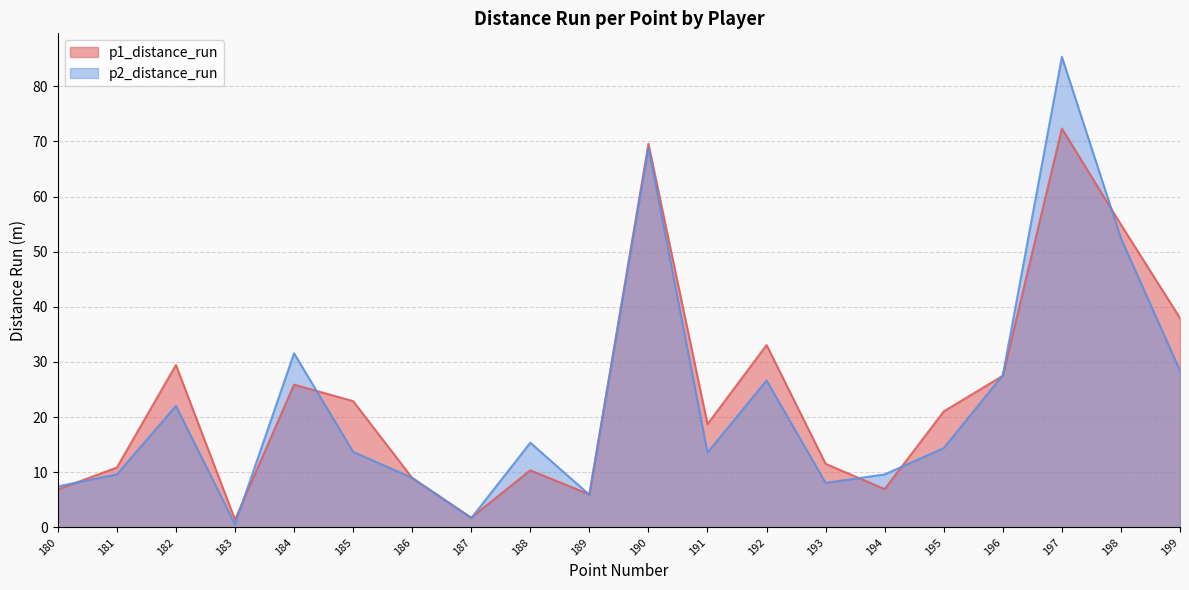

What is the total value across all series at 180?

14.3